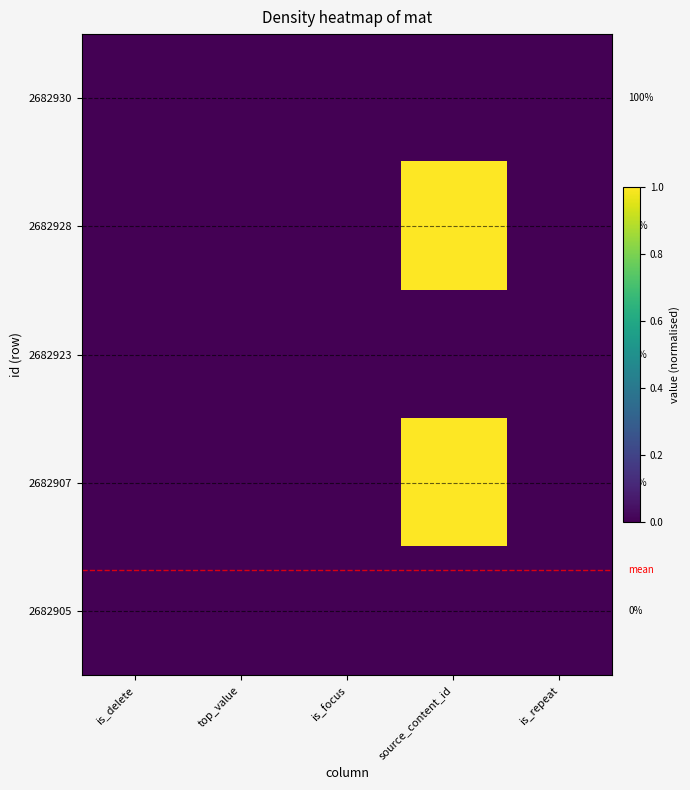

At is_focus, list the series in order from smallest to largest.

2682930, 2682928, 2682923, 2682907, 2682905